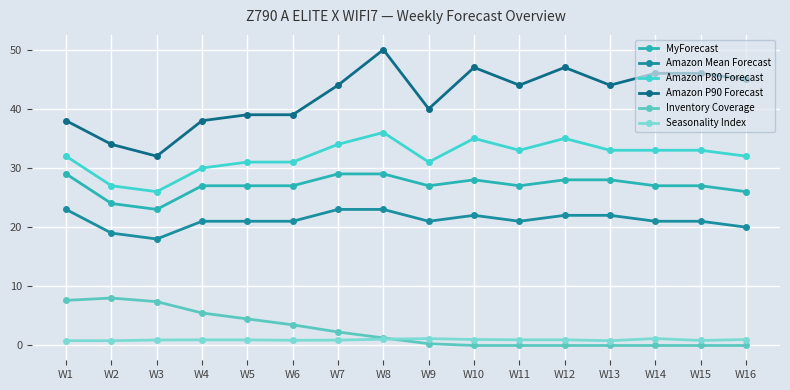

Where does the Inventory Coverage series first go above 1?

W1